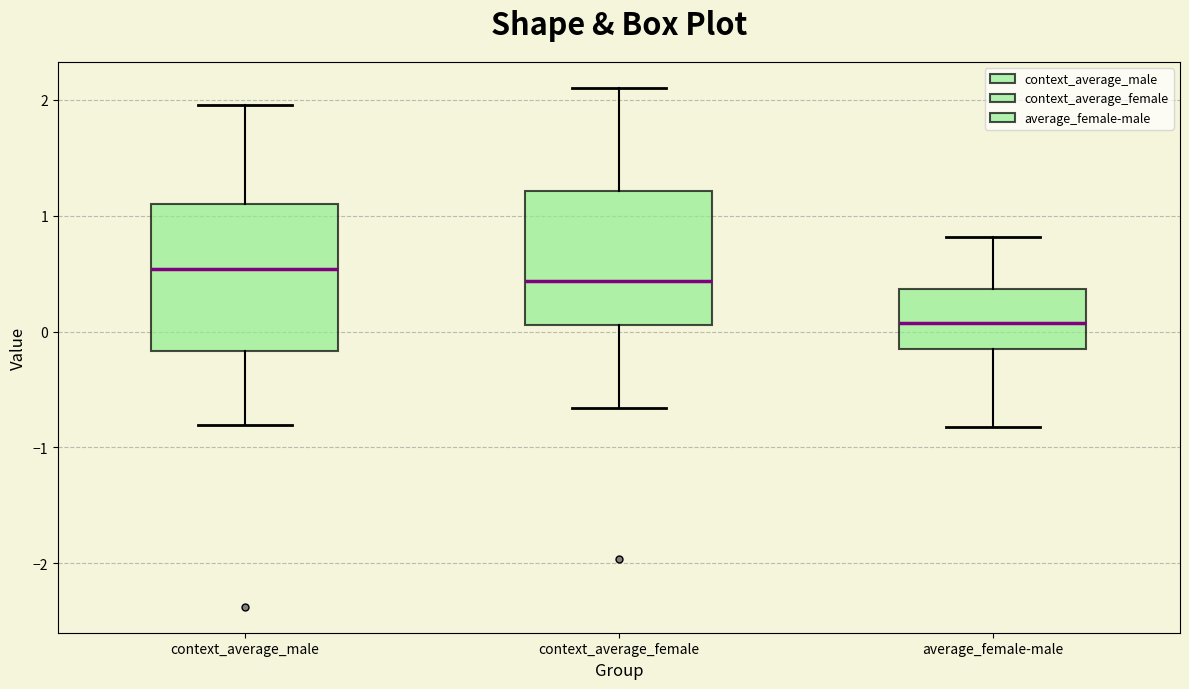

Reading left to right, read every box against the y-axis: the position of its median line, the range the box covers, and the ends of its whiskers. The values are not printed on the chart, so give them approximately, as read against the axis.

context_average_male: median 0.5, box -0.2 to 1.1, whiskers -0.8 to 2.0
context_average_female: median 0.4, box 0.1 to 1.2, whiskers -0.7 to 2.1
average_female-male: median 0.1, box -0.2 to 0.4, whiskers -0.8 to 0.8